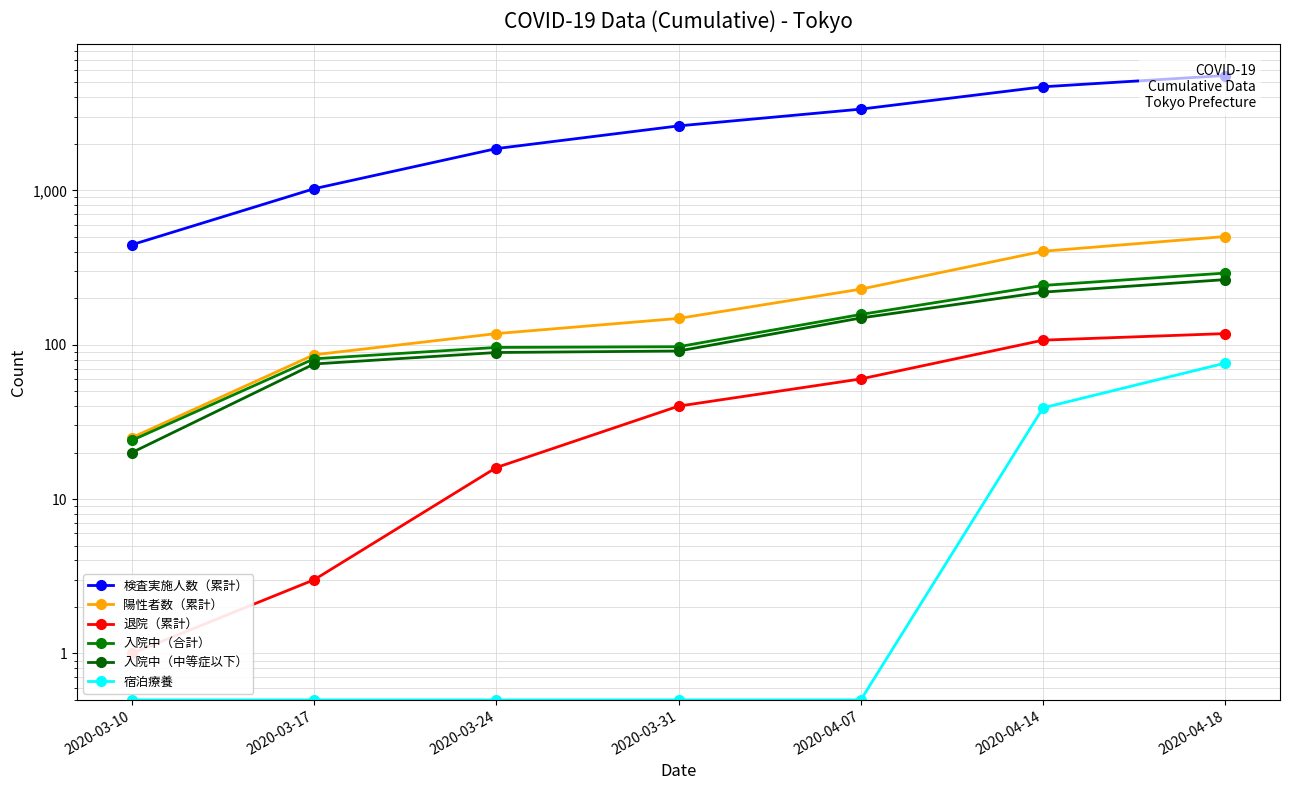

Does the chart have visible grid lines?

Yes